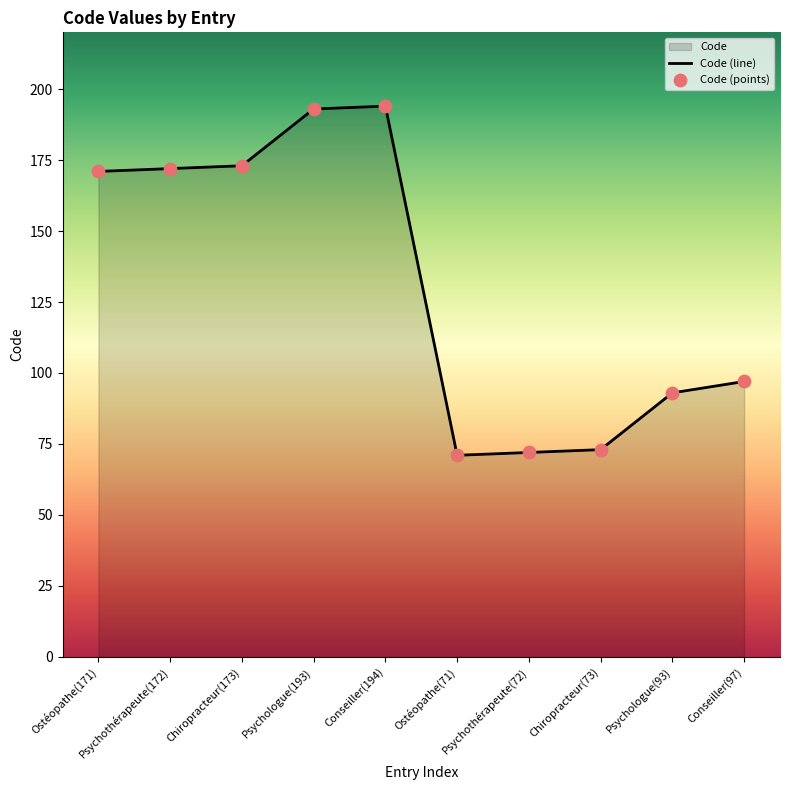

Approximately how many times larger is the value at Psychothérapeute(172) compared to Ostéopathe(71)?

2.4